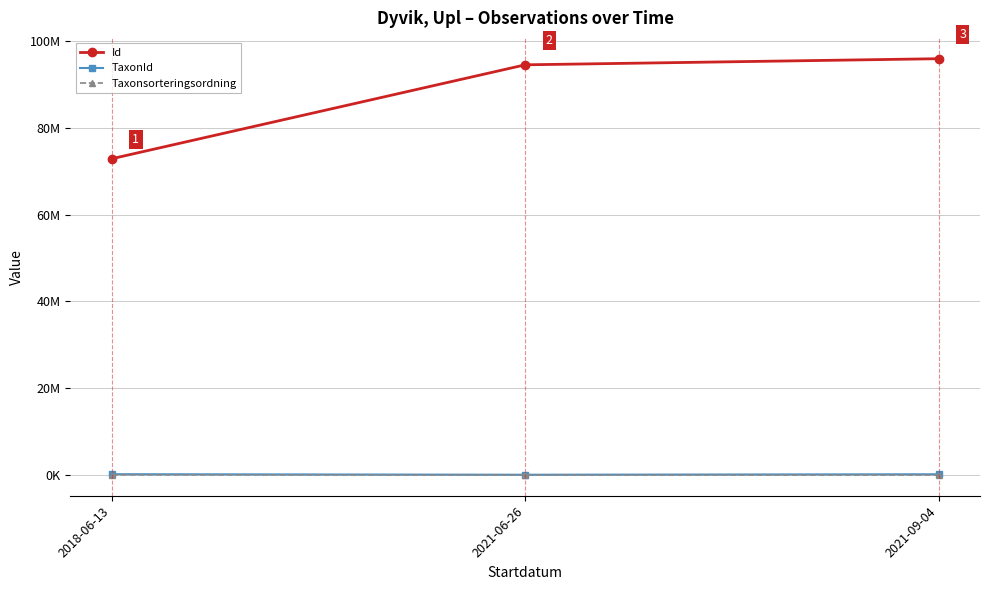

Reading left to right, what are all the values shown in this chart?

Id: 72871343	94499215	95907760
TaxonId: 221333	103018	208255
Taxonsorteringsordning: 99590	56859	55649